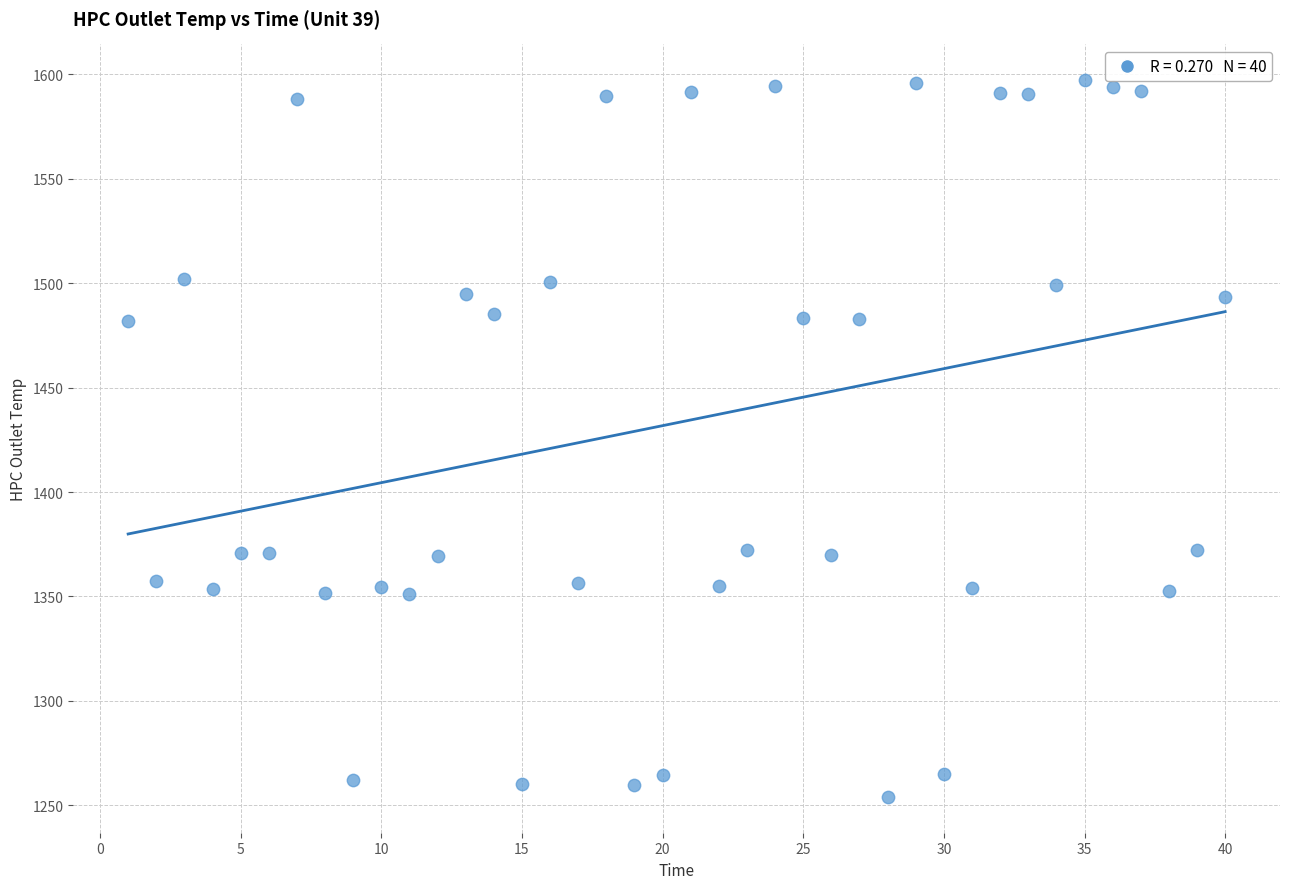

What is the range of X values (max minus min)?

39.0